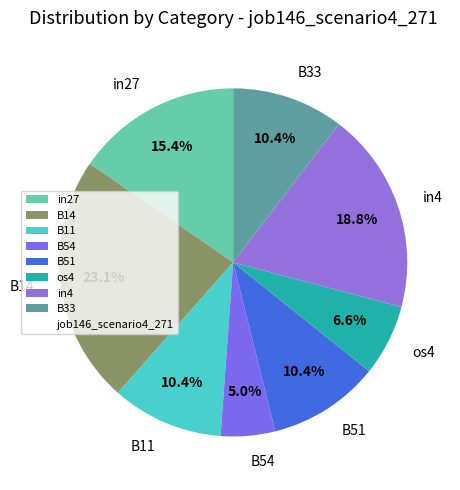

Does in27 account for over 50% of the chart?

No